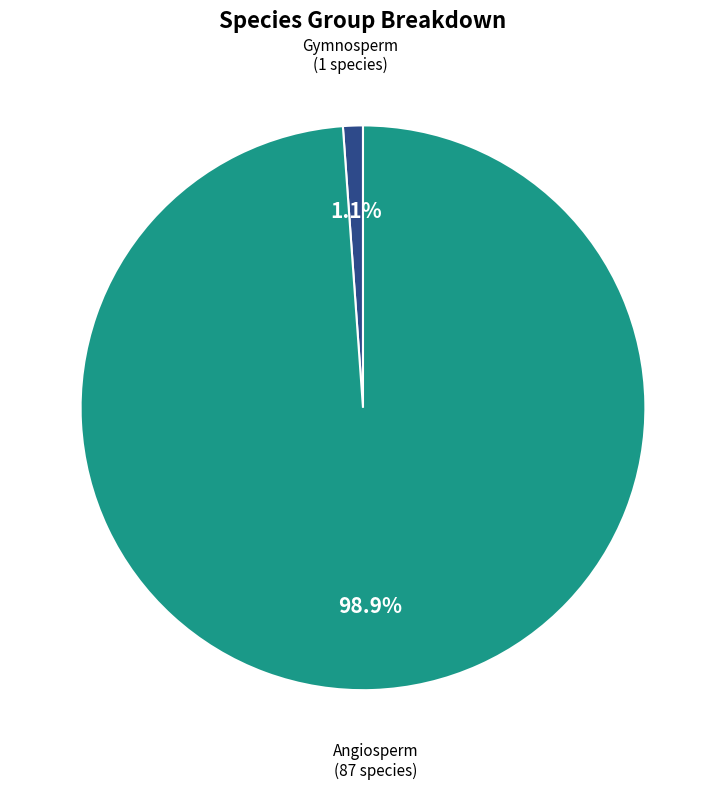

To the nearest percent, what portion does Gymnosperm represent?

1%